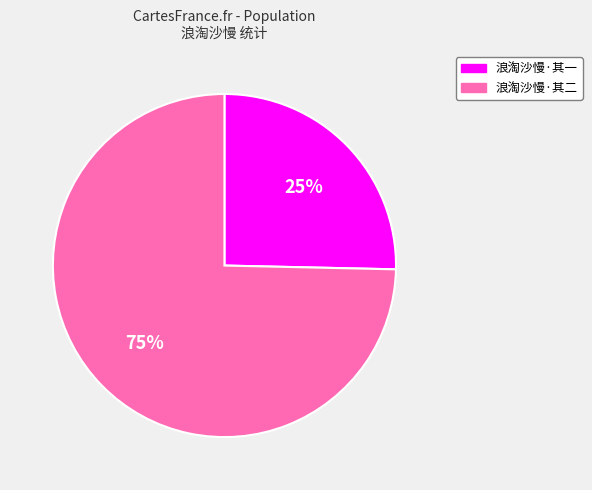

Does any single category account for the majority?

Yes